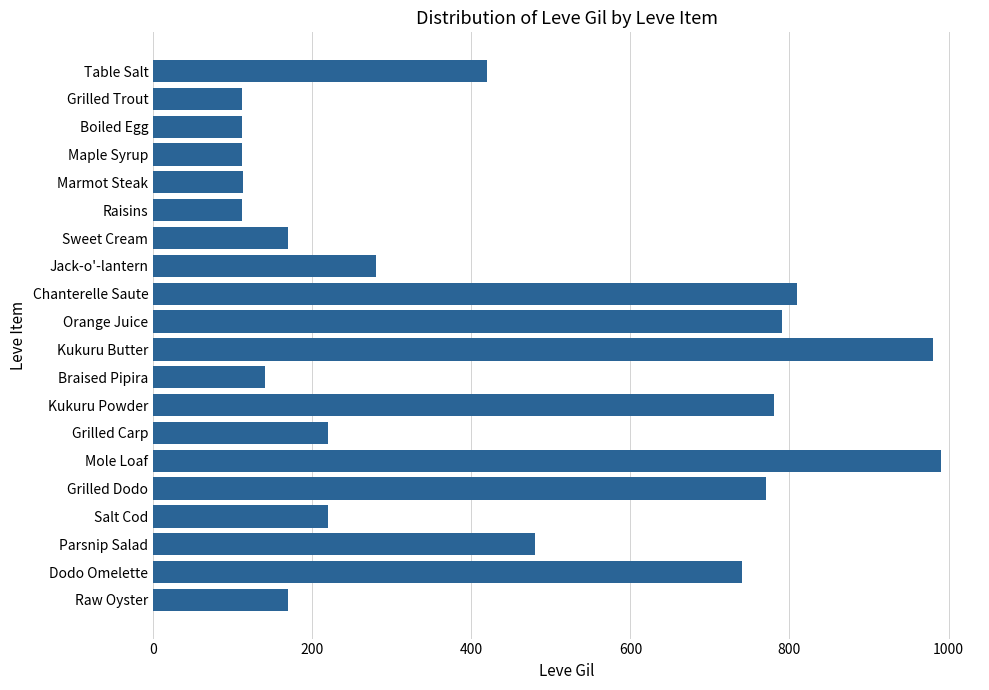

Between Grilled Carp and Grilled Trout, which is larger?

Grilled Carp